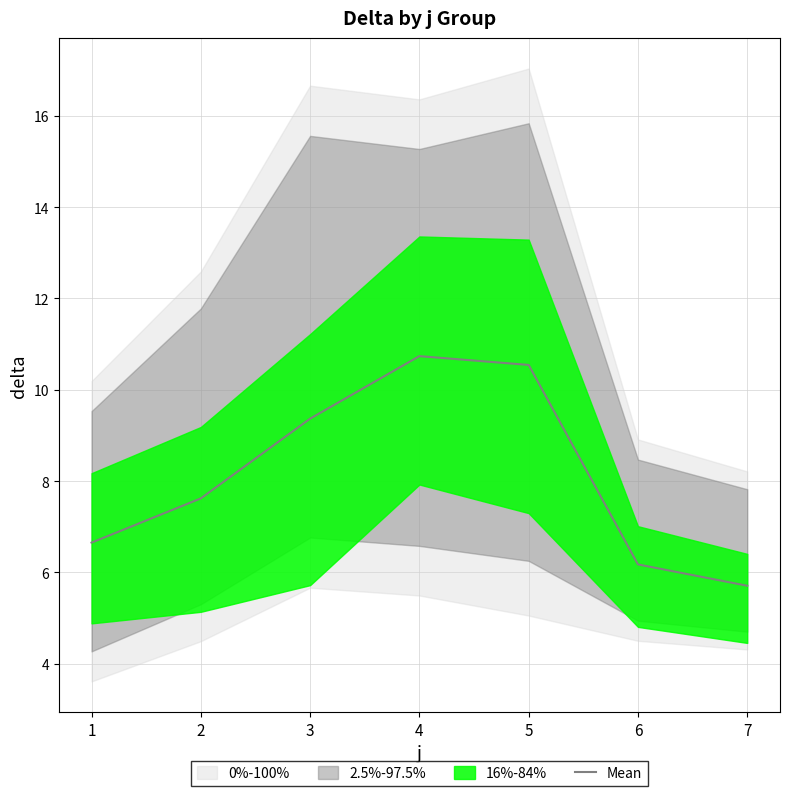

What is the difference between the maximum and minimum values?

5.0